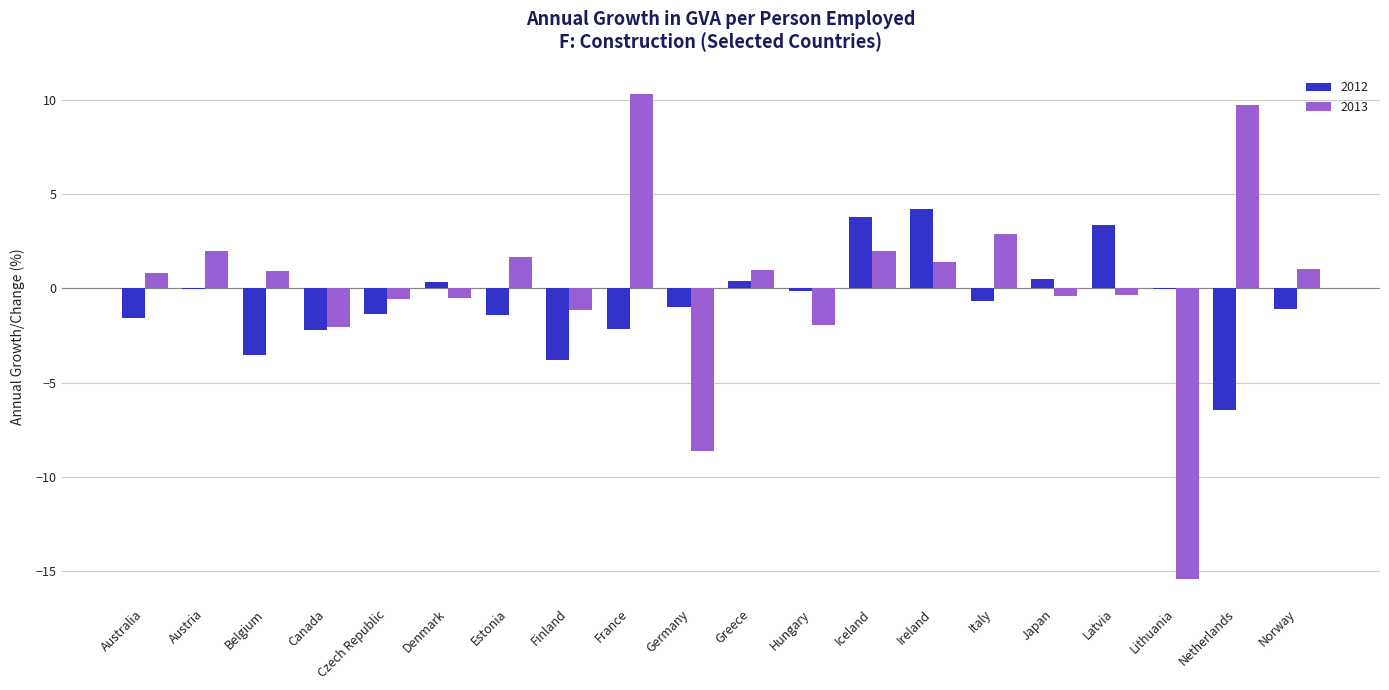

Is it true that 2013 equals 17.1 at Netherlands?

False